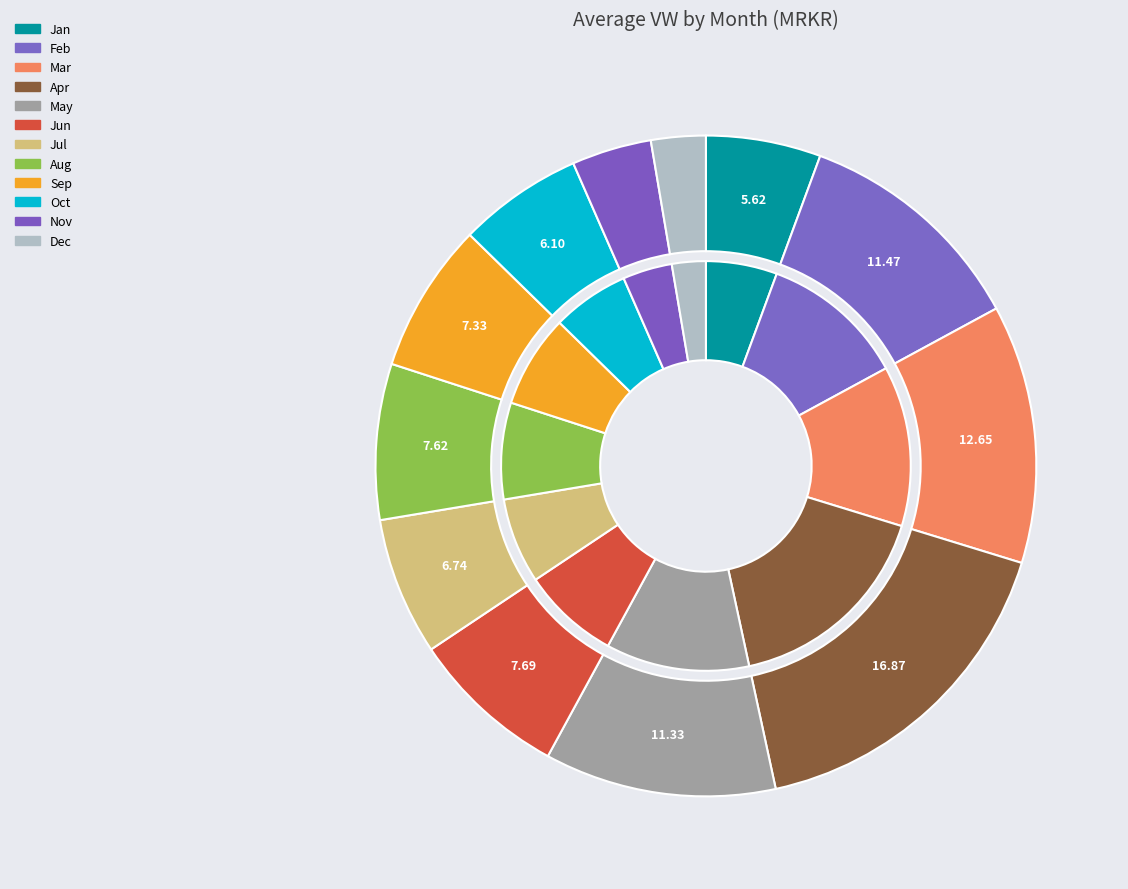

Does 6 represent more than half of the total?

No